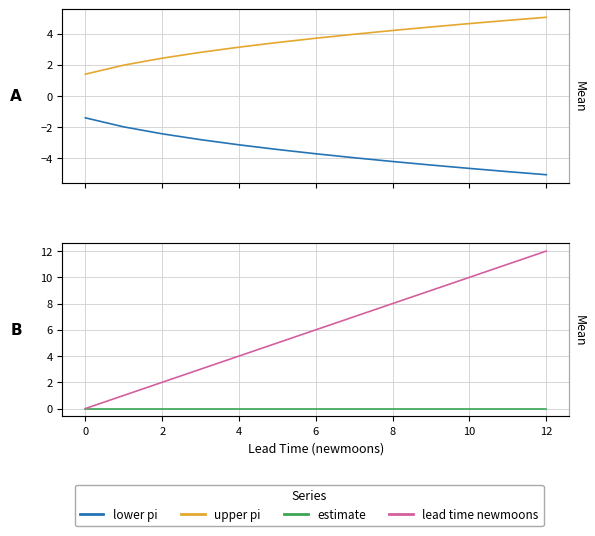

How many data points in lead time newmoons are less than 6?

6